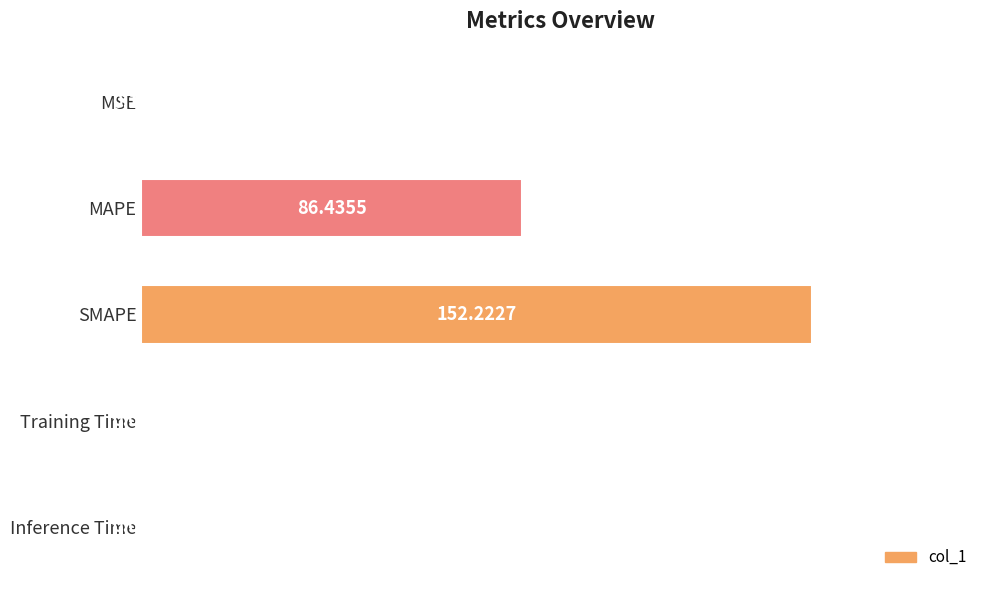

Between Training Time and MSE, which is larger?

MSE